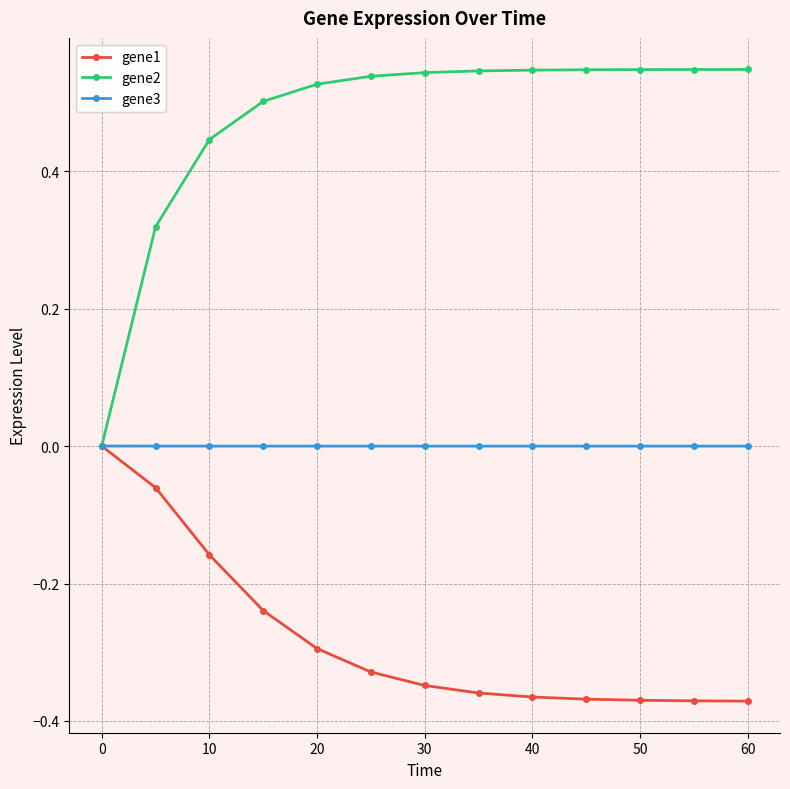

Which series has the largest total across all categories?

gene2